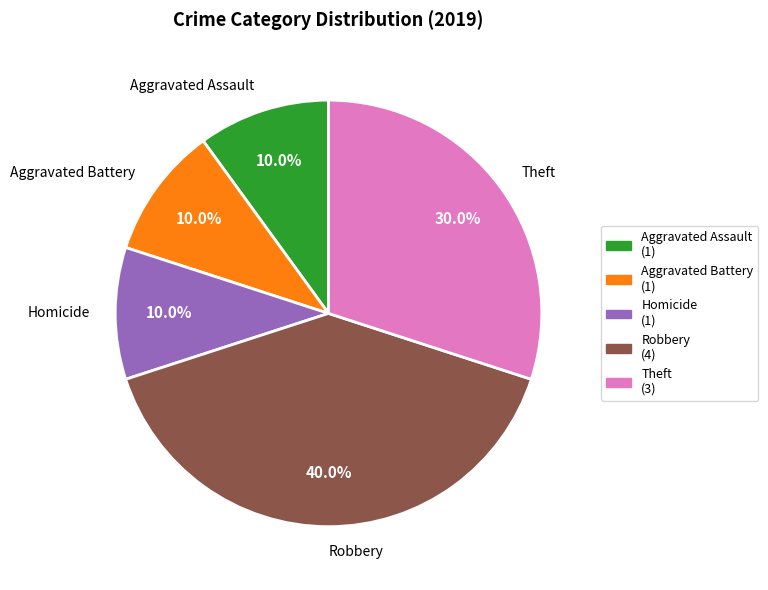

Which category has the biggest portion of the pie?

Robbery